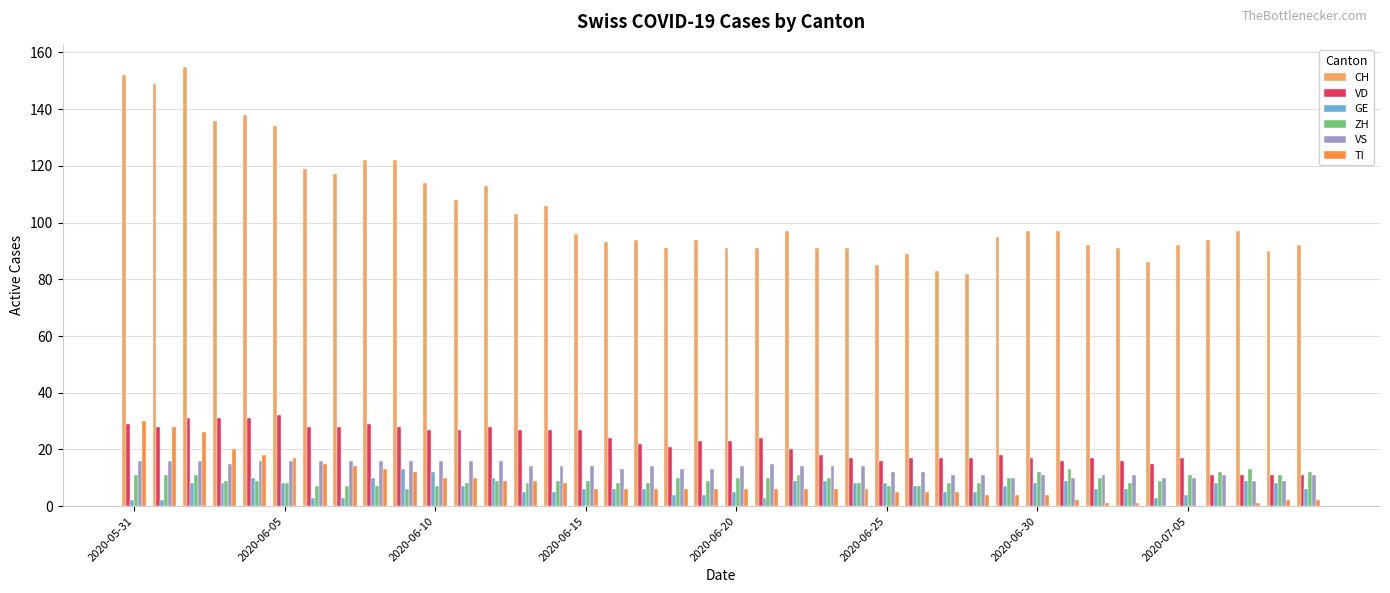

Which series has the largest total across all categories?

CH